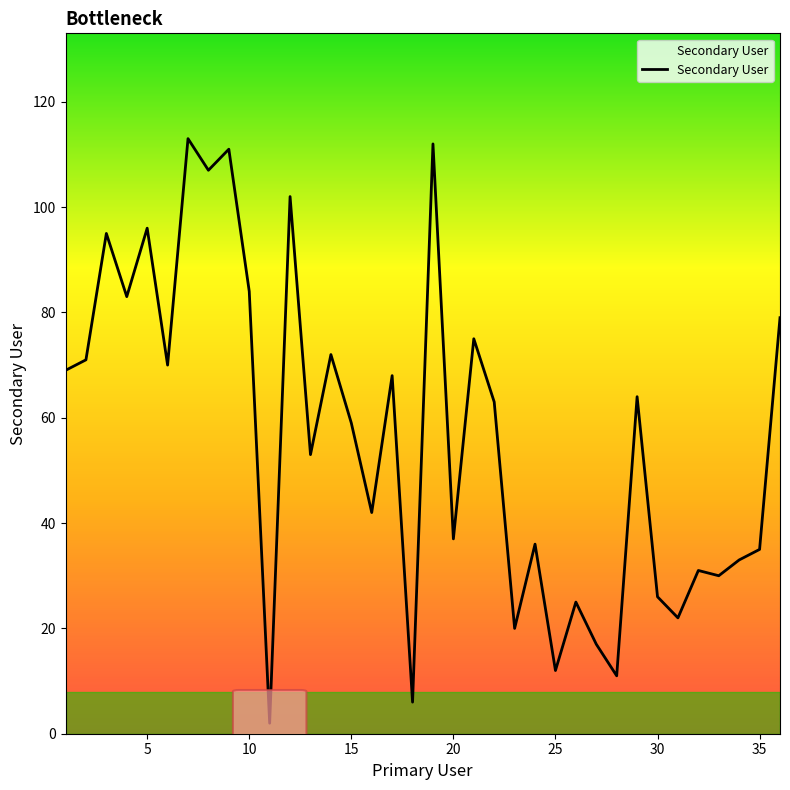

What is the difference between the maximum and minimum values?

111